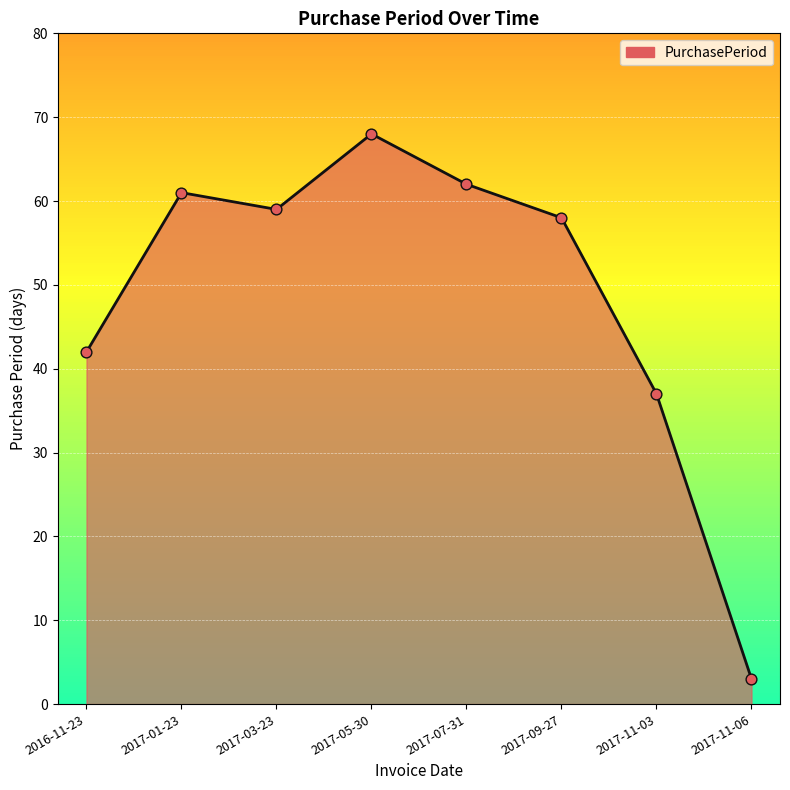

Between 2017-03-23 and 2017-11-06, which is larger?

2017-03-23